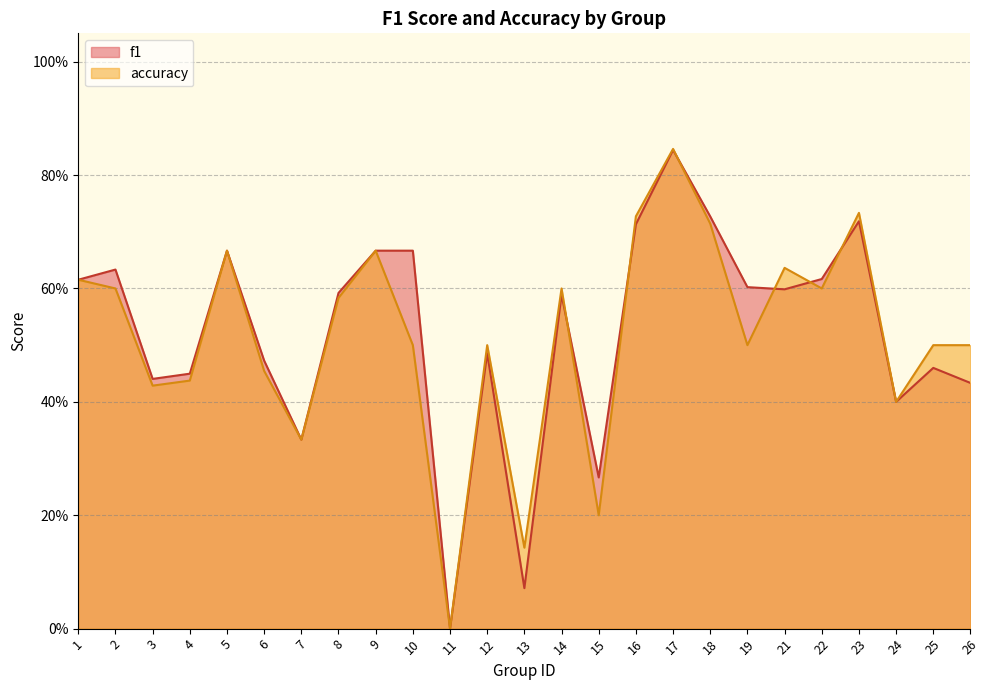

In accuracy, how many points are lower than both neighbors (excluding endpoints)?

8